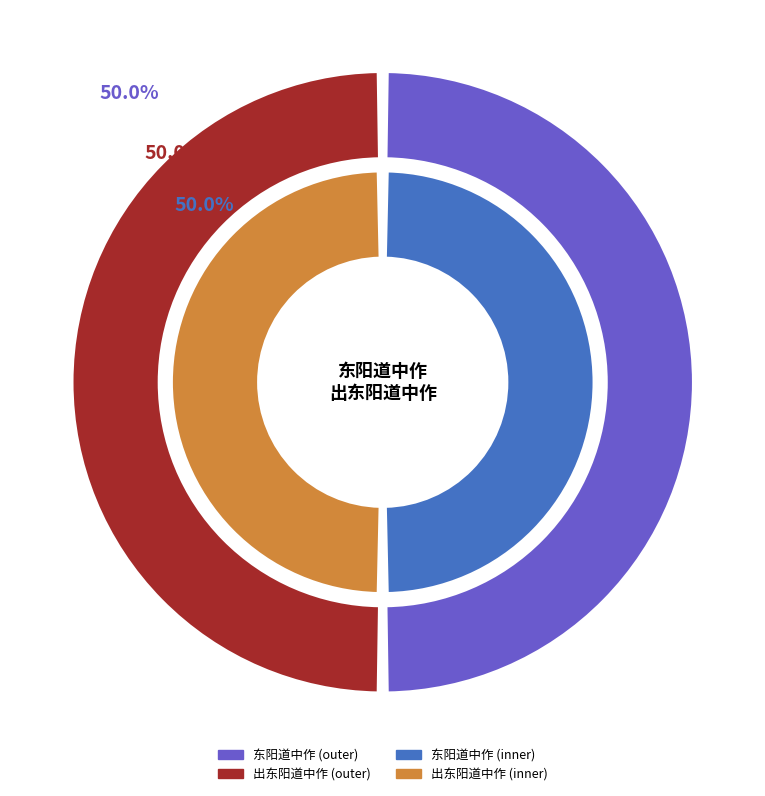

The 东阳道中作 slice represents 99% of the pie. True or false?

False